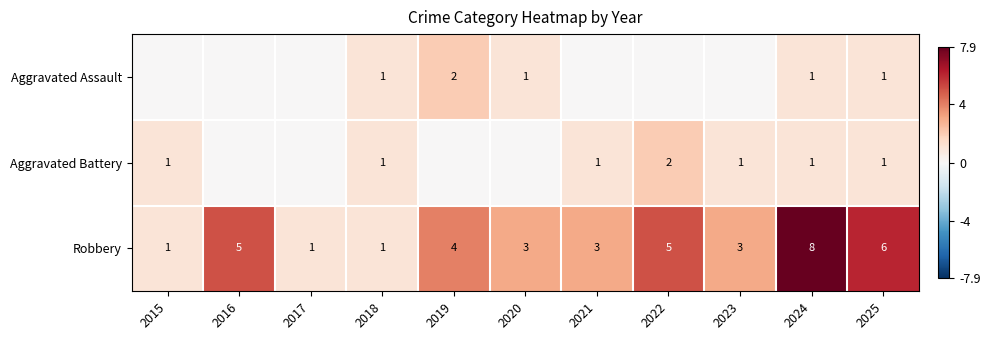

True or false: Robbery has a value of 3 at 2020.

True